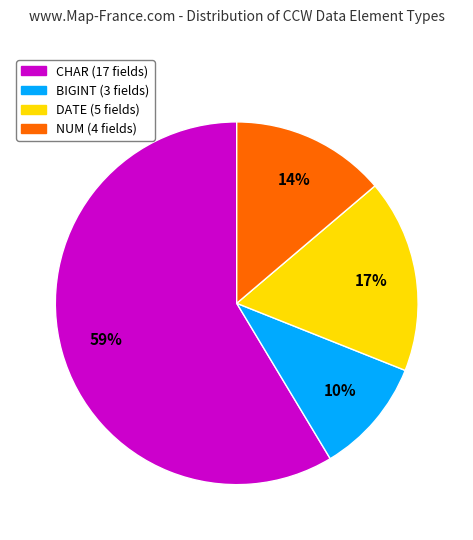

To the nearest percent, what is the average slice percentage?

25%